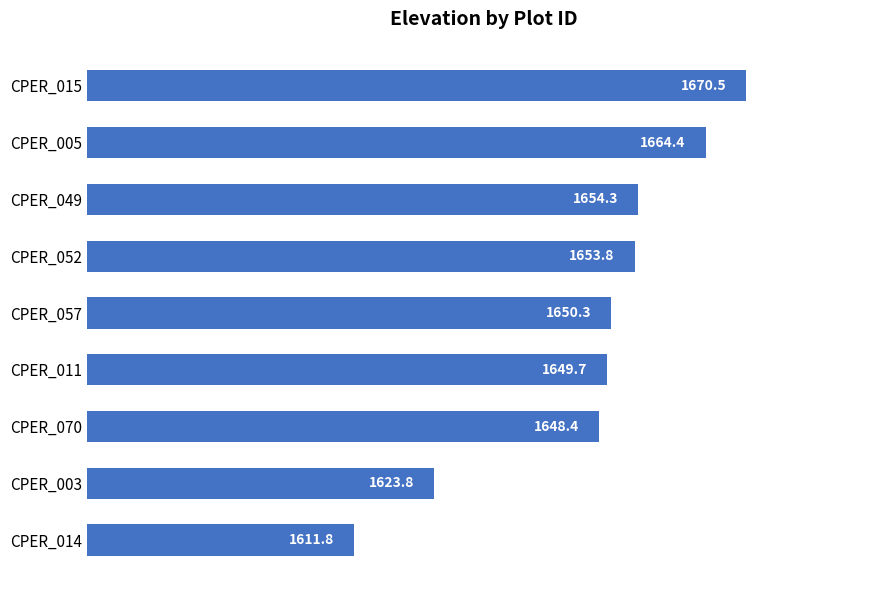

Reading bottom to top, what are all the values shown in this chart?

1611.8	1623.8	1648.4	1649.7	1650.3	1653.8	1654.3	1664.4	1670.5